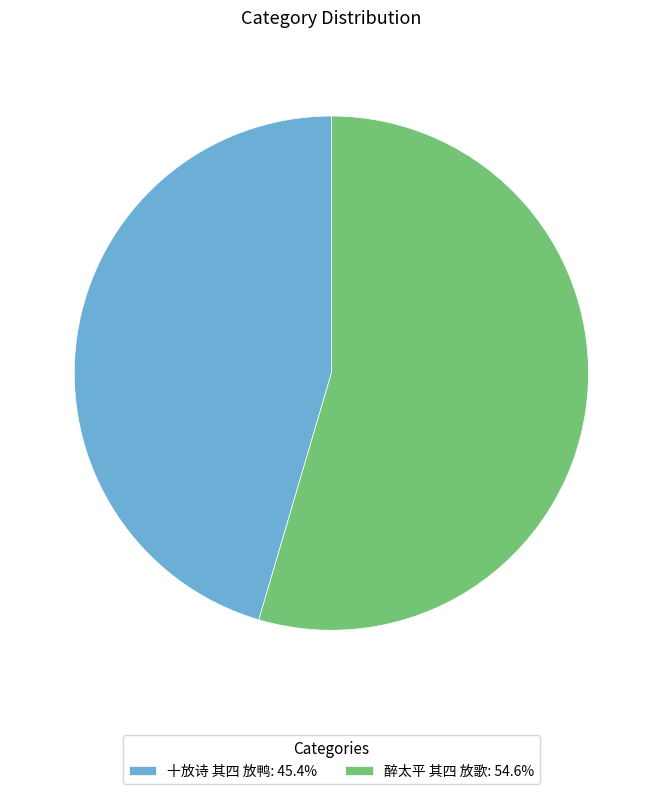

What is the ratio of the value at 醉太平 其四 放歌: 54.6% to the value at 十放诗 其四 放鸭: 45.4%?

1.2